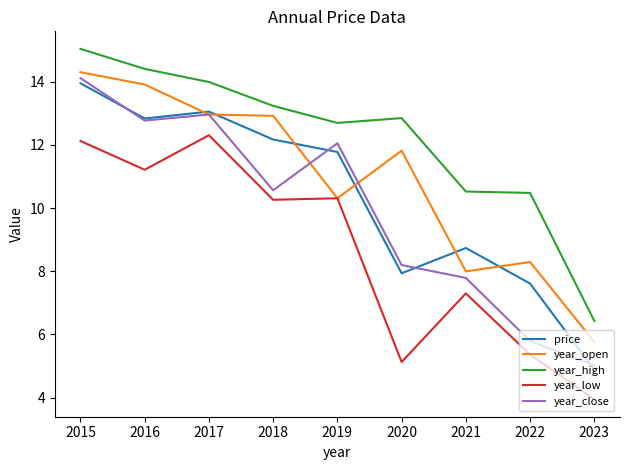

Which category has the highest value in the price series?

2015